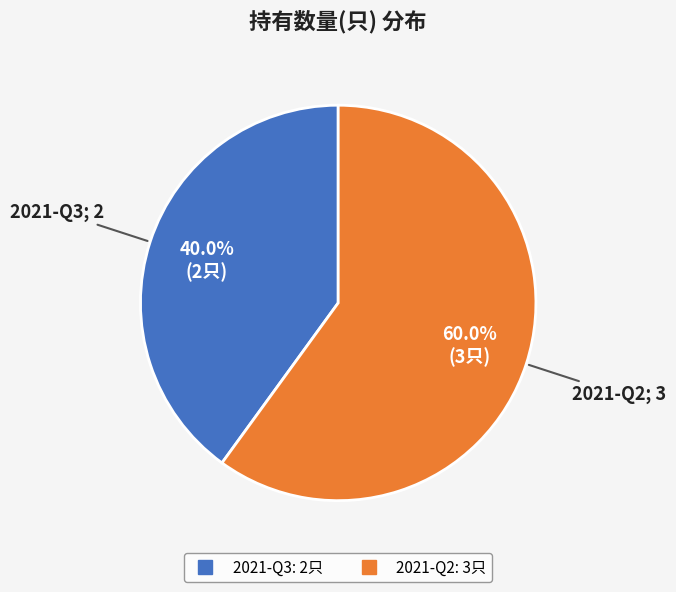

Which has a higher value, 2021-Q3 or 2021-Q2?

2021-Q2